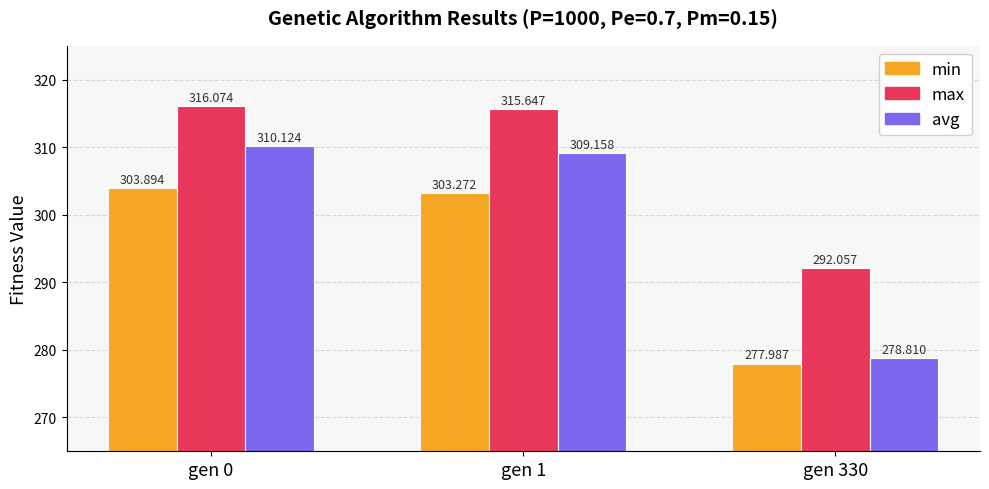

At how many categories does at least one series exceed 281?

3